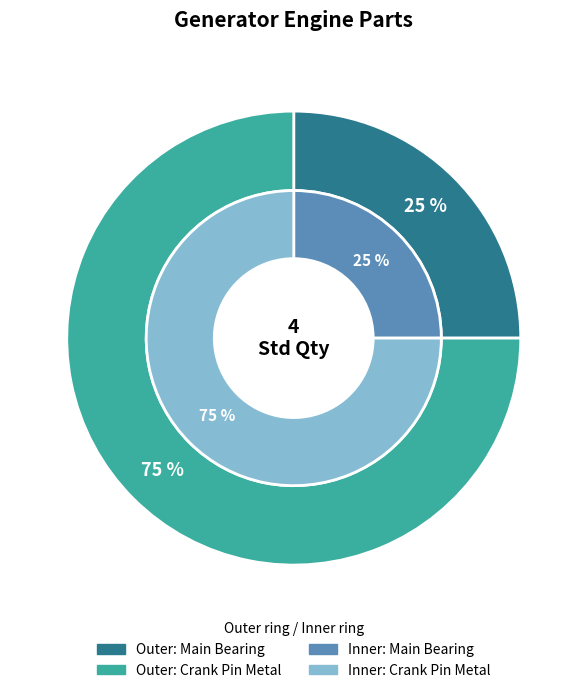

Between Main Bearing and Crank Pin Metal, which is larger?

Crank Pin Metal